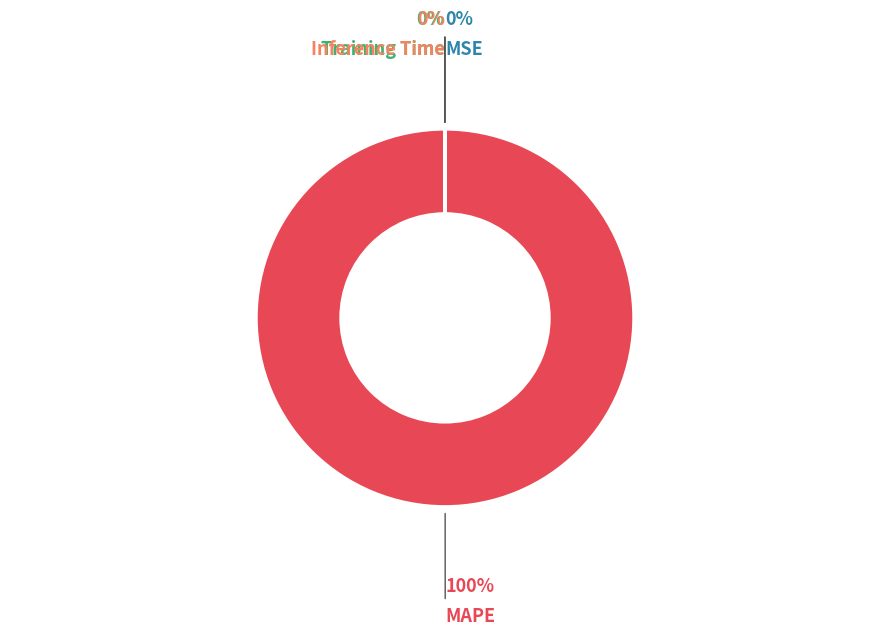

What is the largest slice in the pie chart?

MAPE